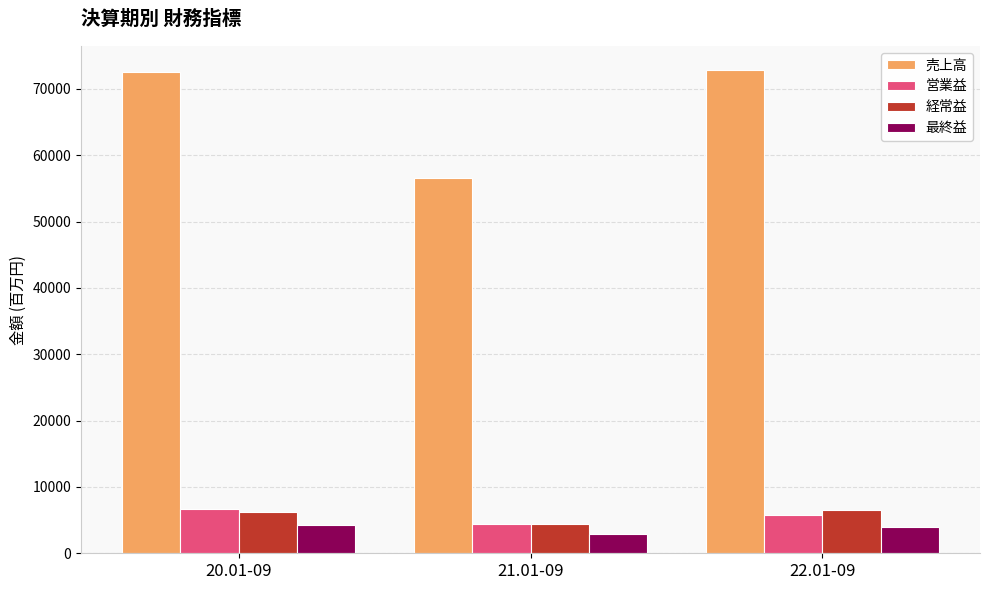

What is the sum of the 最終益 values at 21.01-09 and 22.01-09?

6940